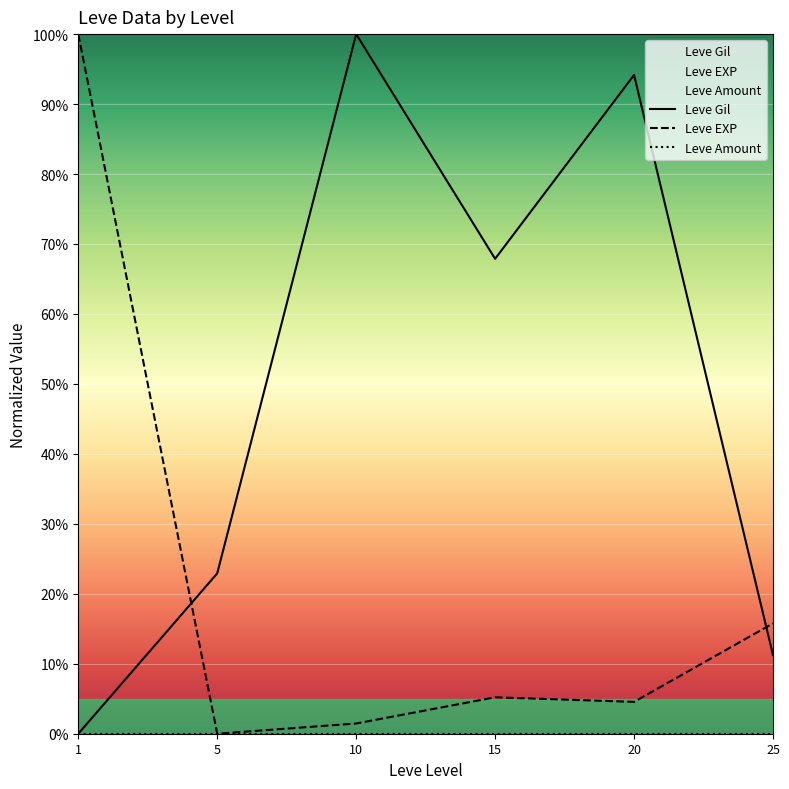

How many data points does each series have?

6